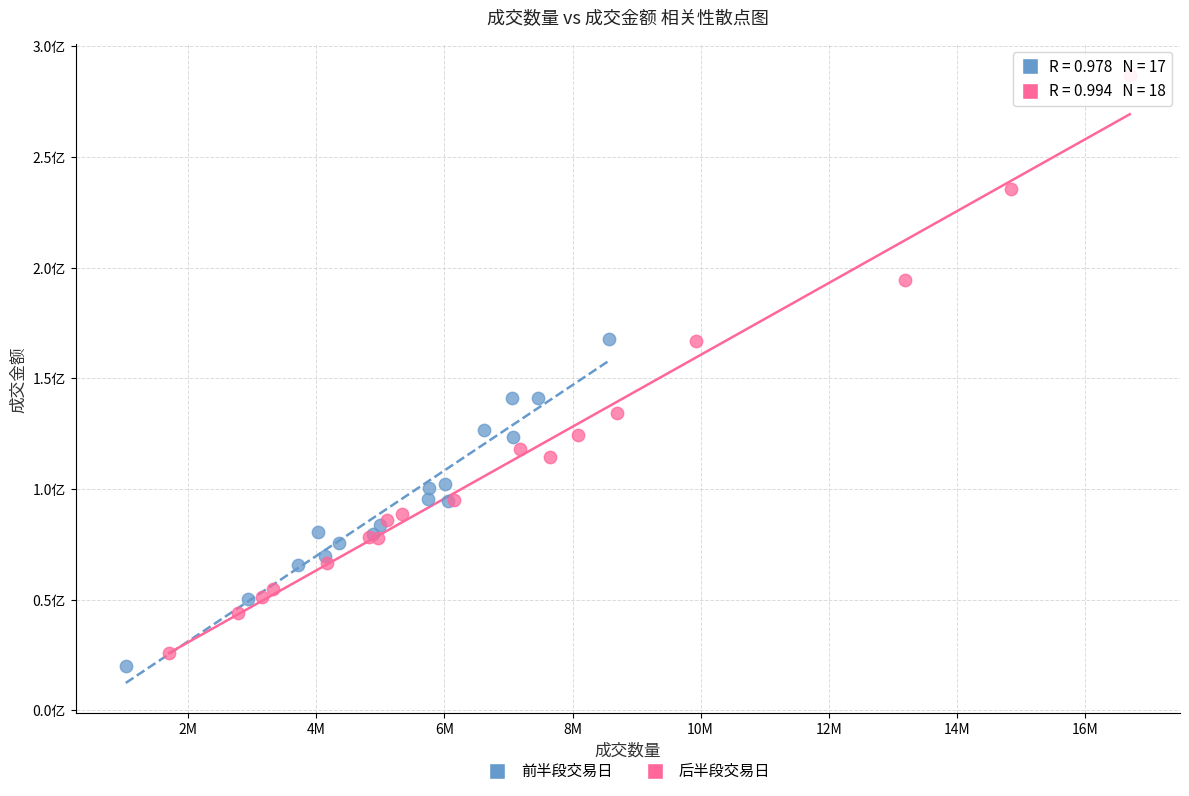

What are all the series names shown in the legend?

前半段交易日, 后半段交易日